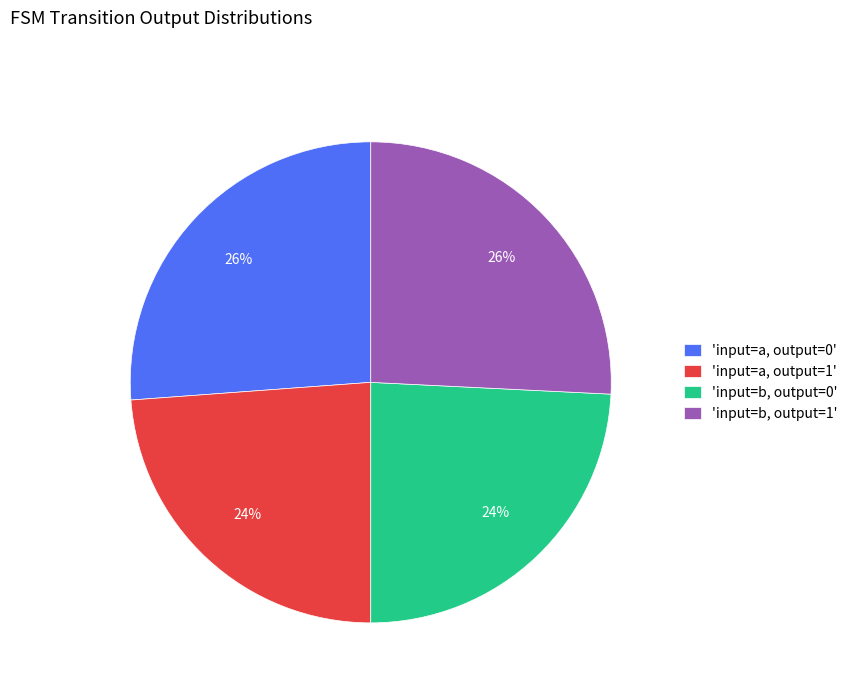

To the nearest percent, what is the difference between the largest and smallest slice percentages?

2%